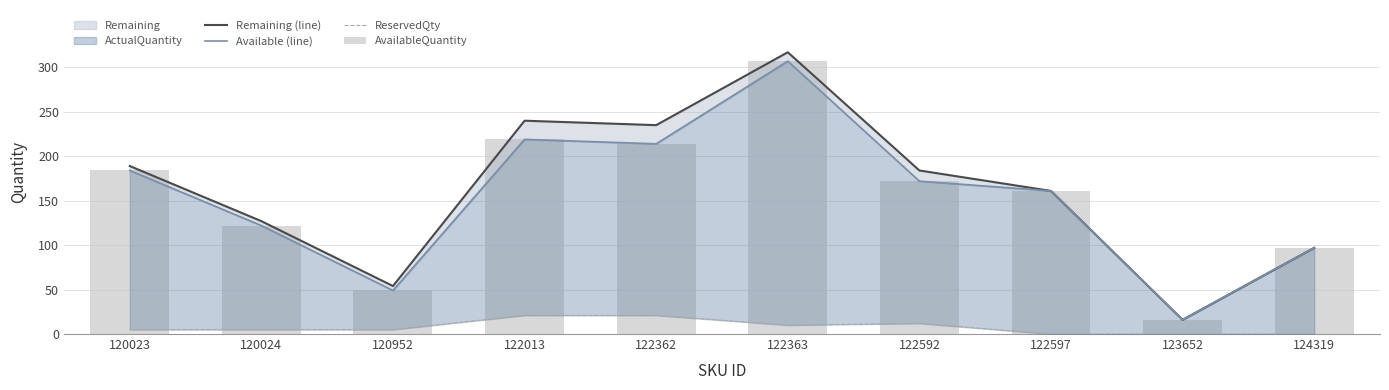

Which series has the widest spread of values?

Remaining (line)